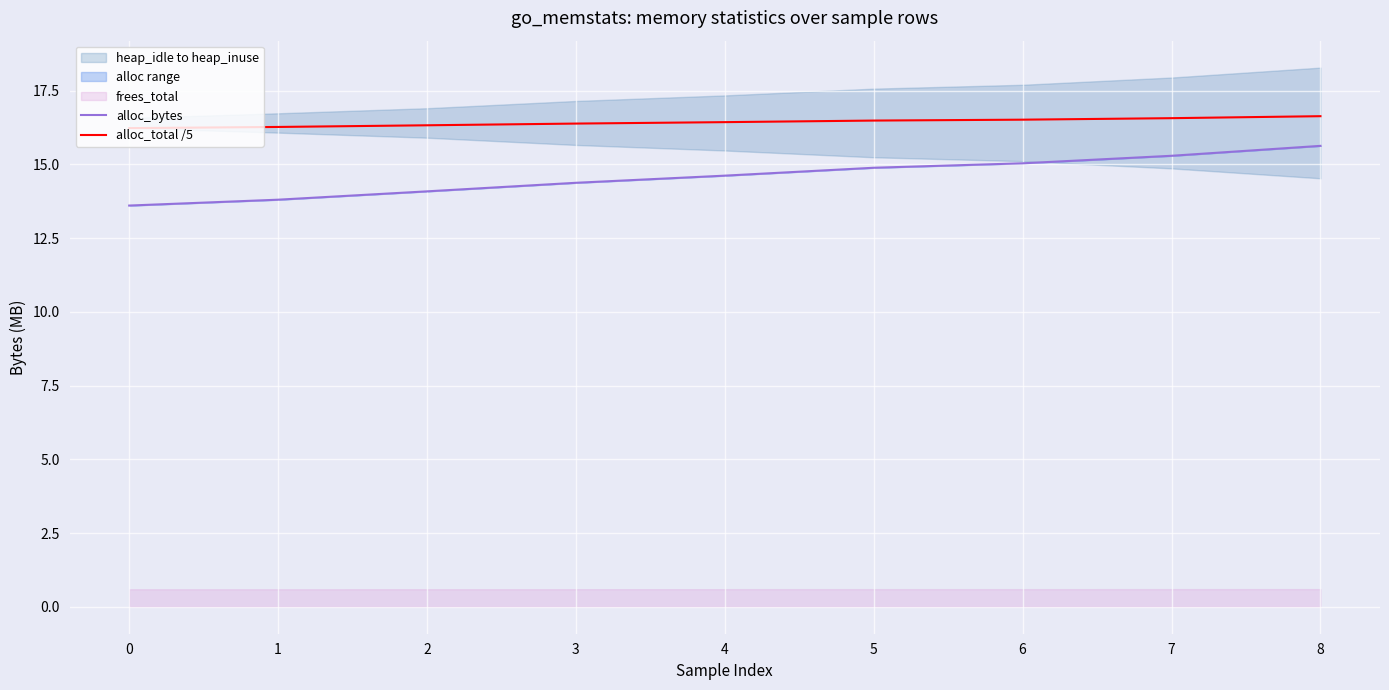

What is the minimum value shown in the chart?

13.6